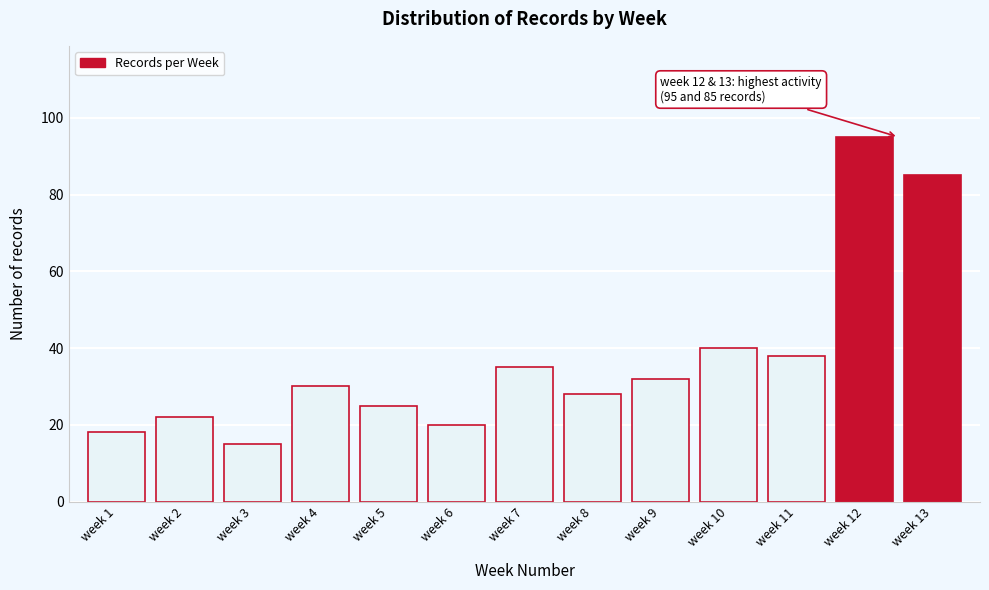

Reading left to right, transcribe all the data shown in this chart.

18	22	15	30	25	20	35	28	32	40	38	95	85